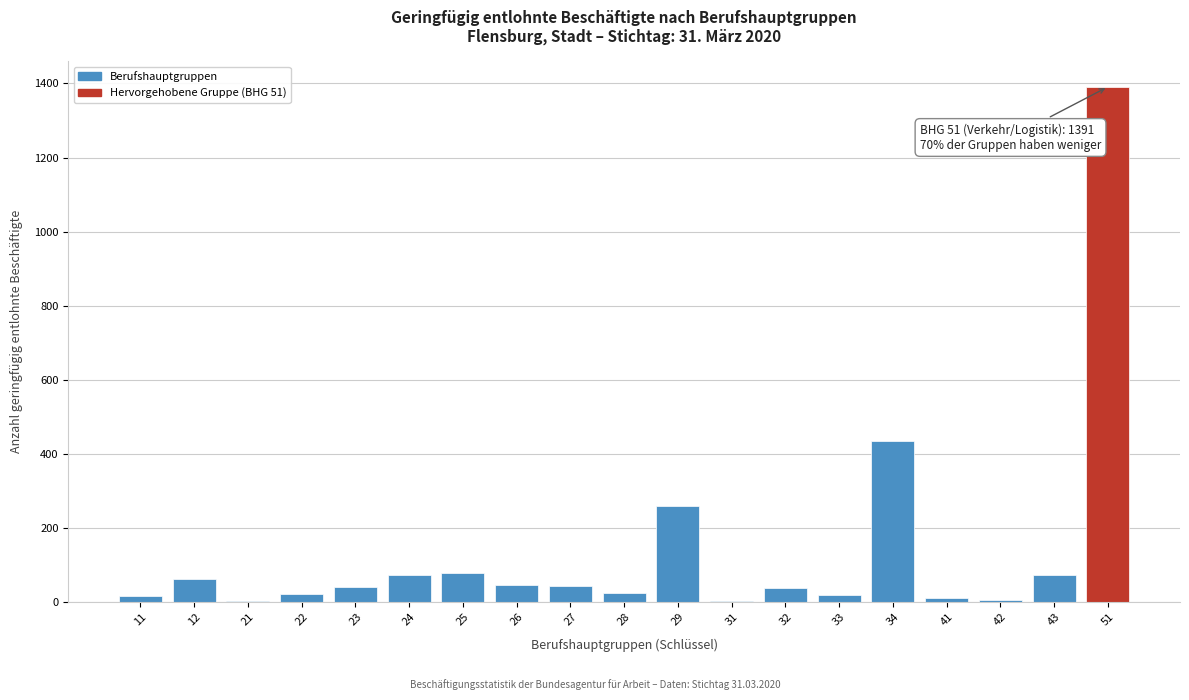

The chart shows a value of 39 at 32. True or false?

True